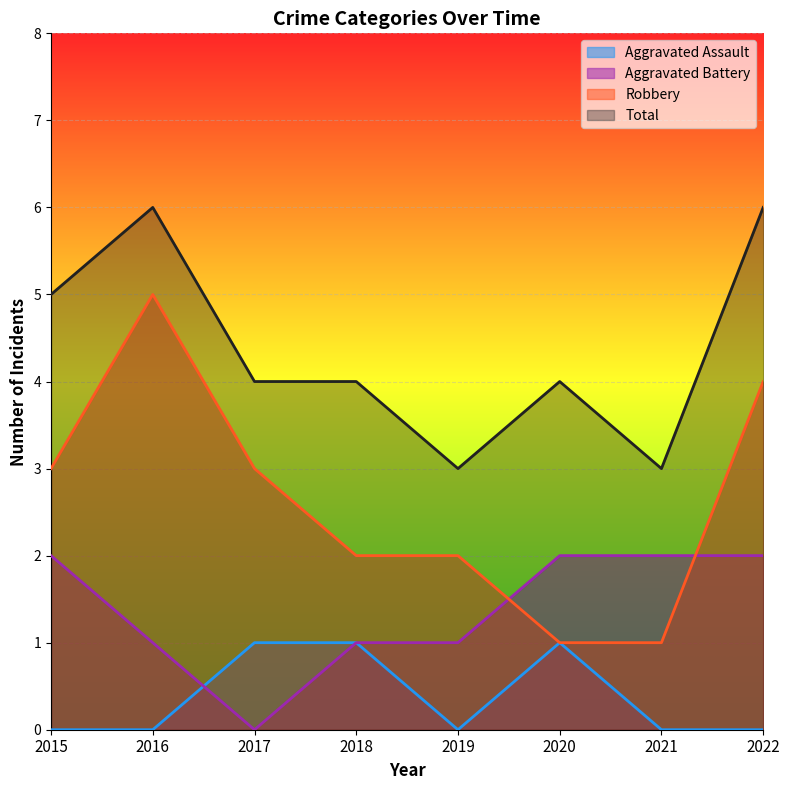

Where does the Robbery series first go above 3?

2016